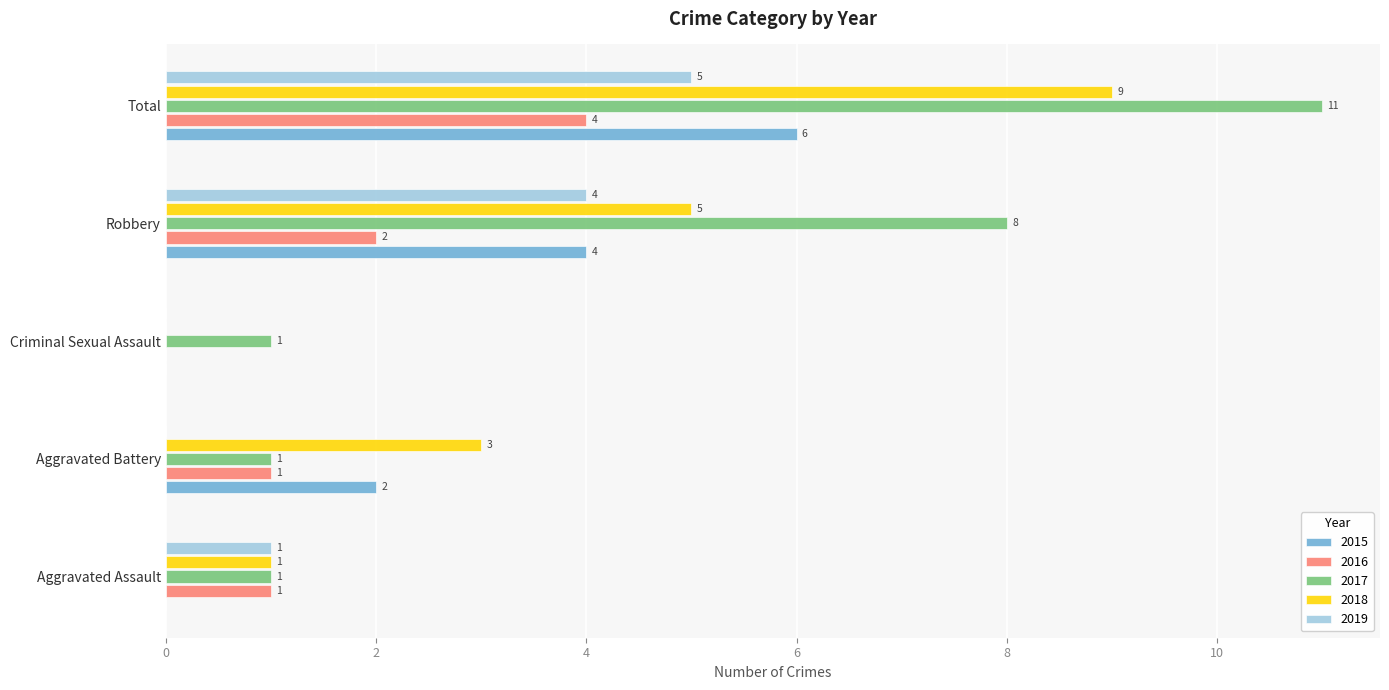

What is the average value of the 2019 series?

2